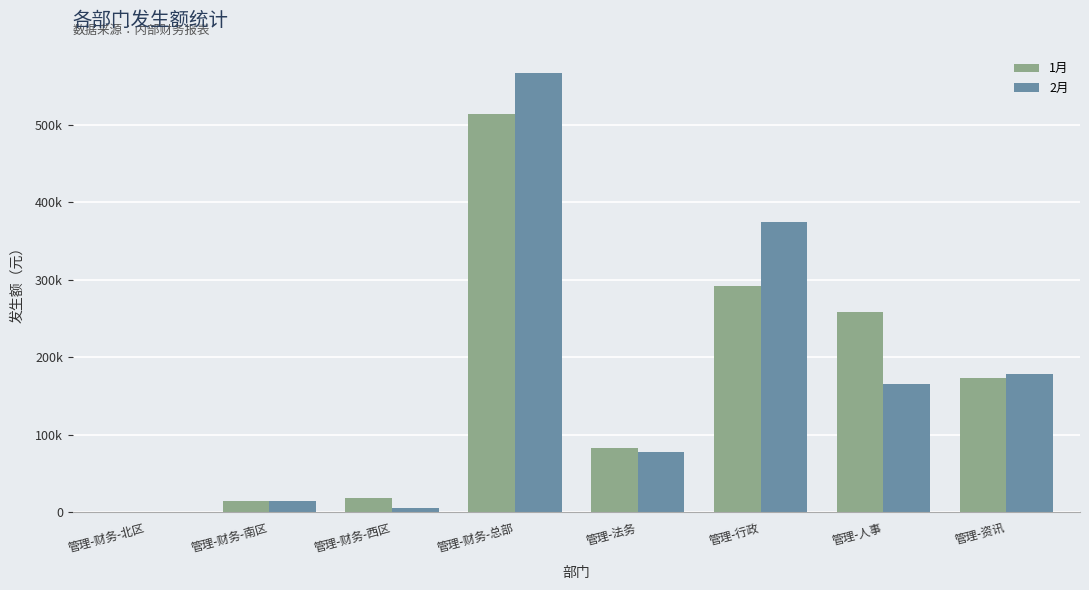

Are the bars grouped side by side (vs. stacked)?

Yes